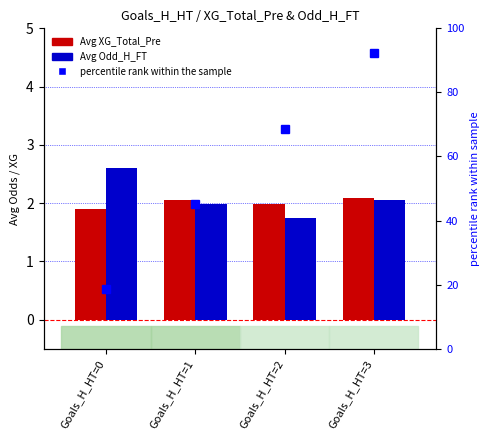

The value of percentile rank within the sample at Goals_H_HT=3 is 92.3. True or false?

True